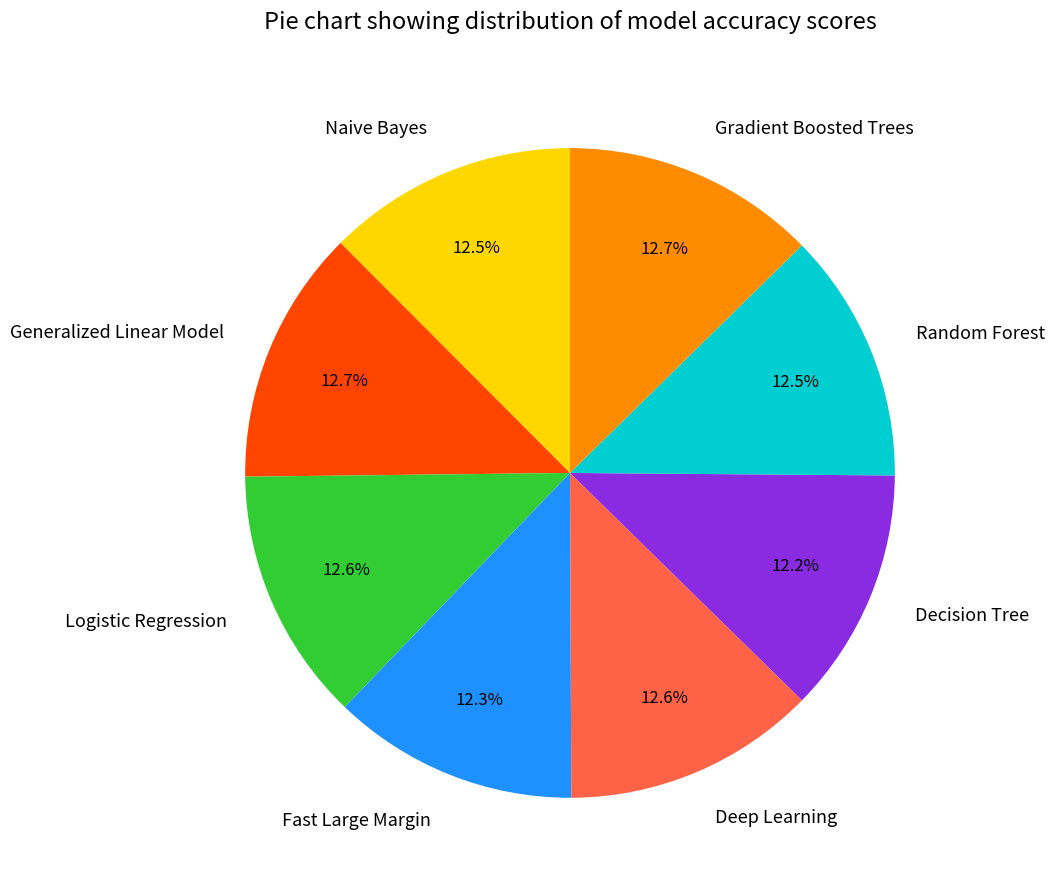

How many segments does this pie chart have?

8